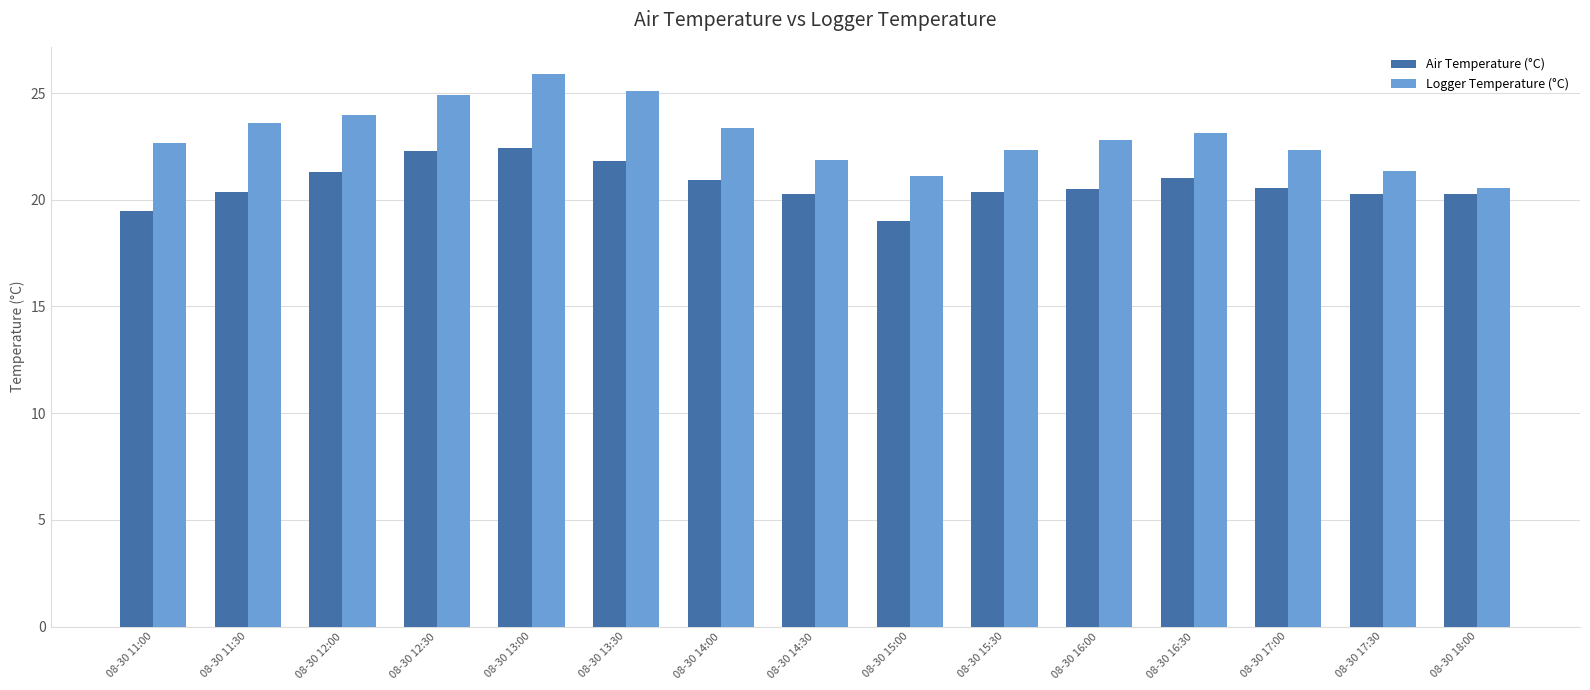

At how many categories does at least one series exceed 23?

7